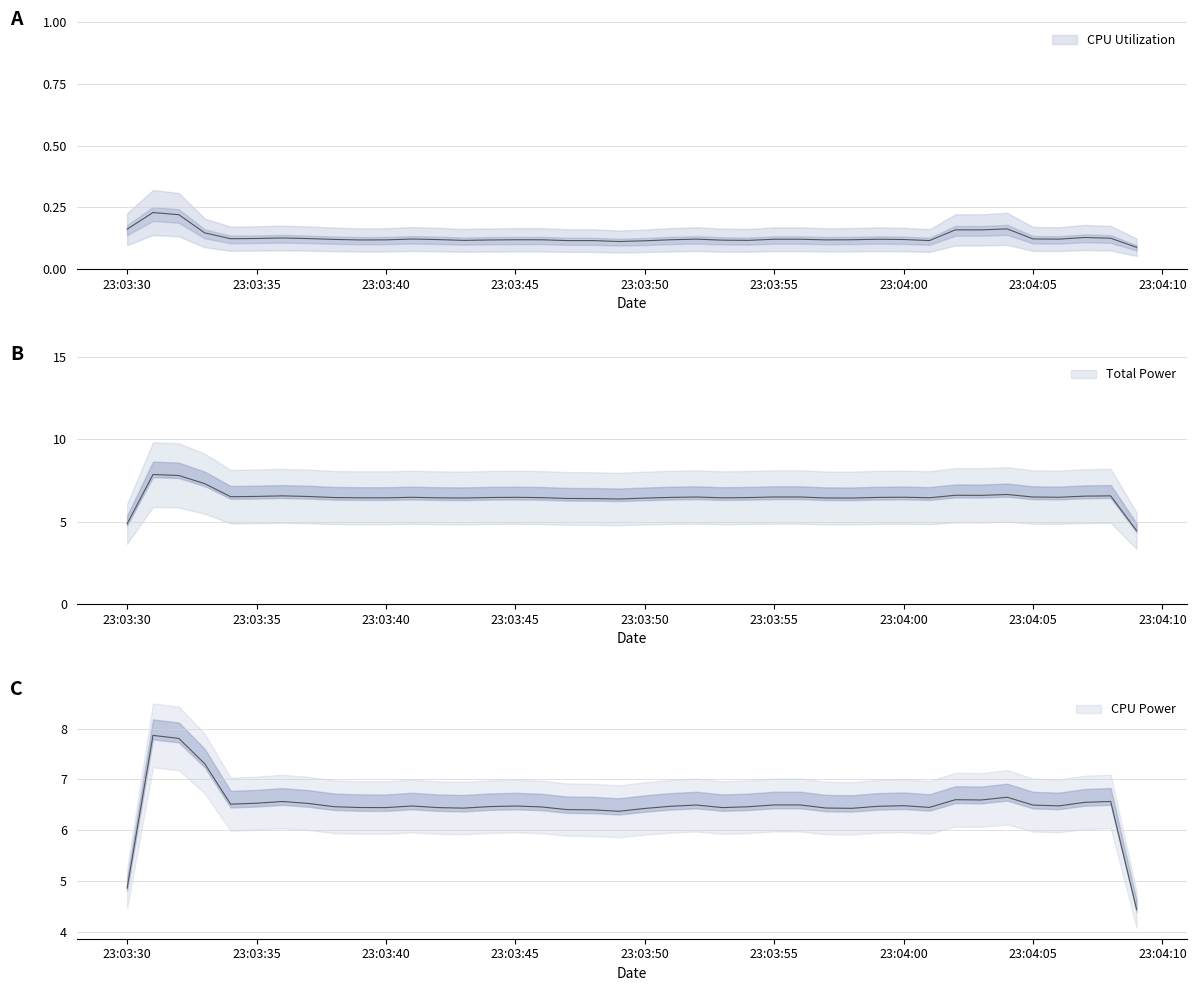

What is the spread (max minus min) of values at 2025-03-26 23:03:53?

6.4